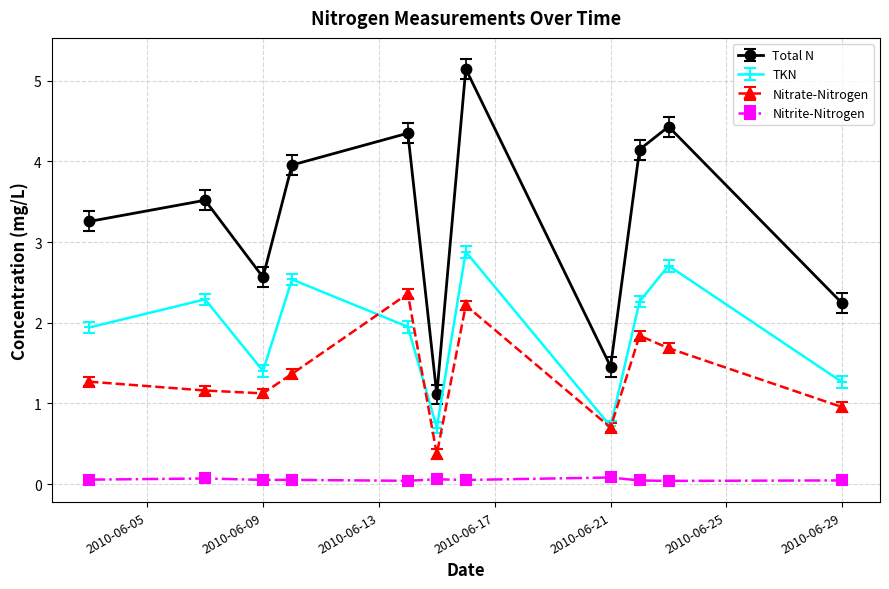

True or false: Nitrite-Nitrogen has more than 1 interior local peaks.

True